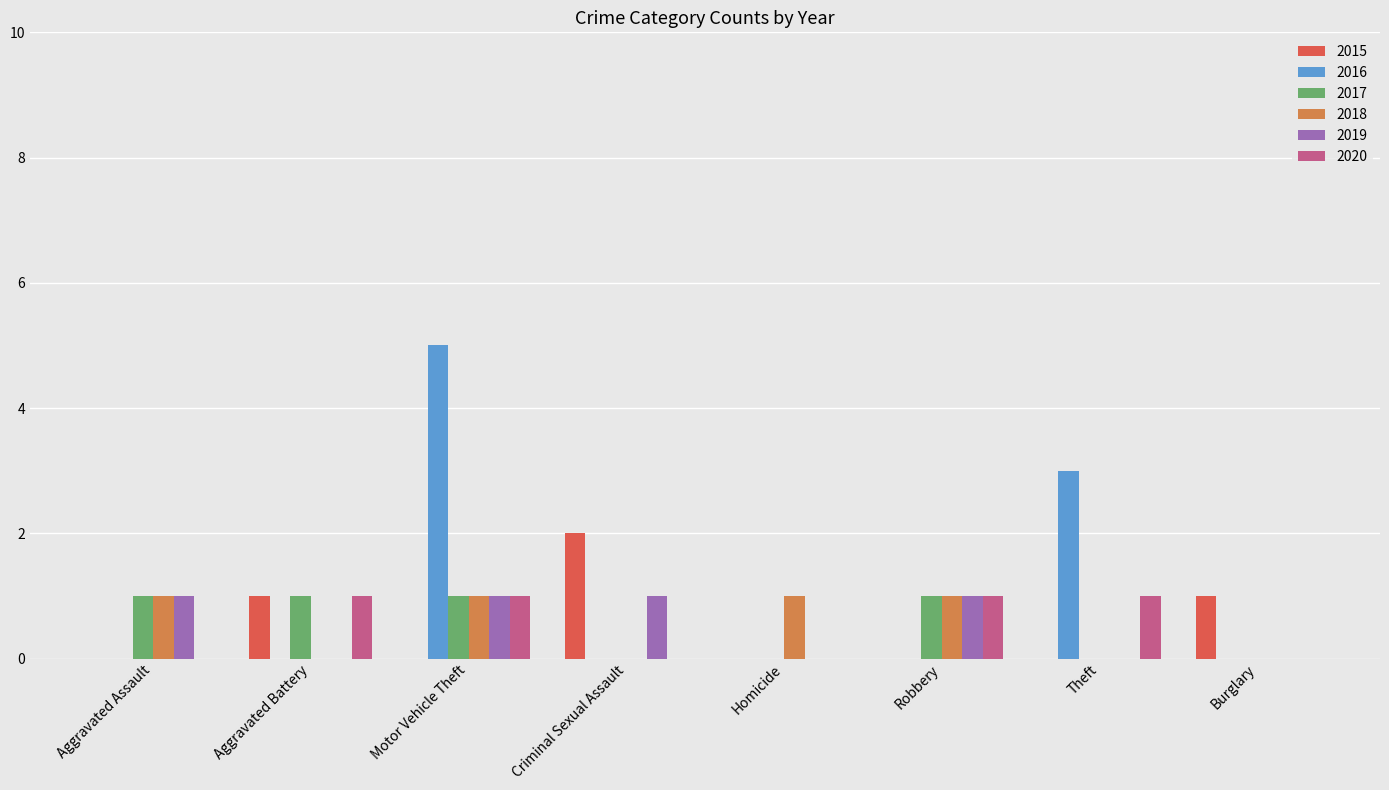

Count the number of categories in the chart.

8